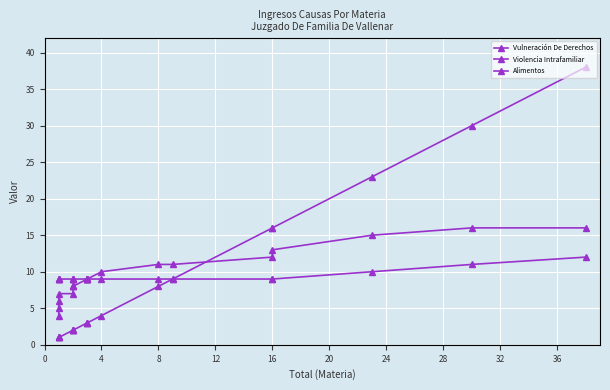

Which series has the largest total across all categories?

Violencia Intrafamiliar